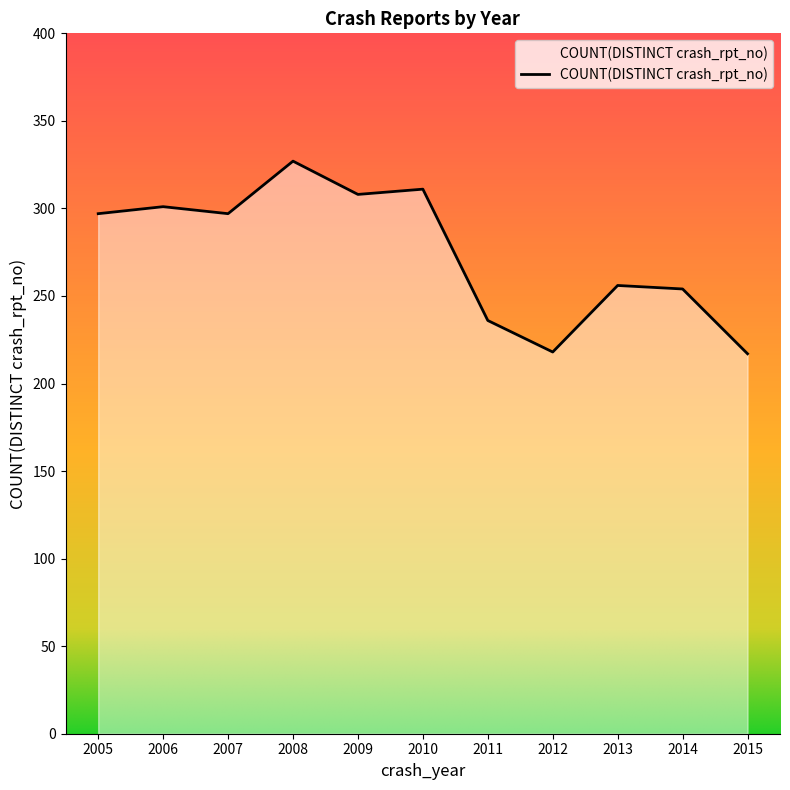

The chart shows a value of 217 at 2015. True or false?

True